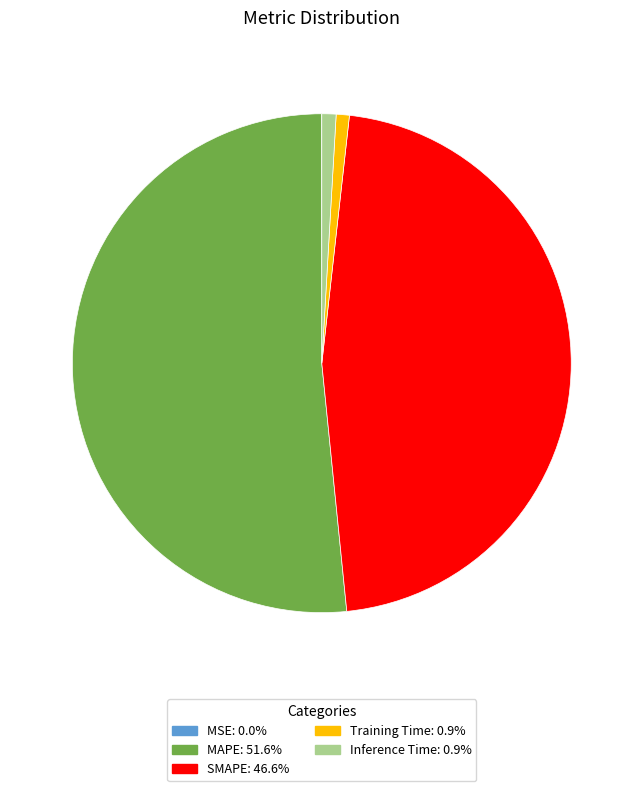

What is the largest slice in the pie chart?

MAPE